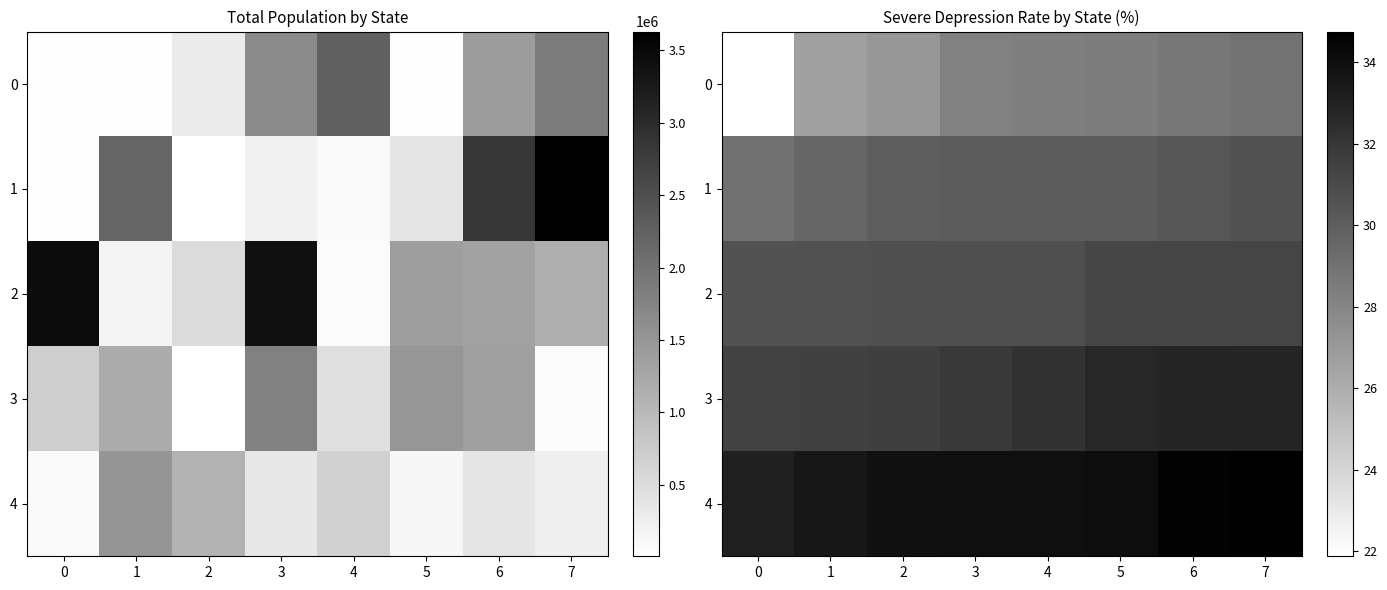

The 3 series shows 47.7 at 2. True or false?

False